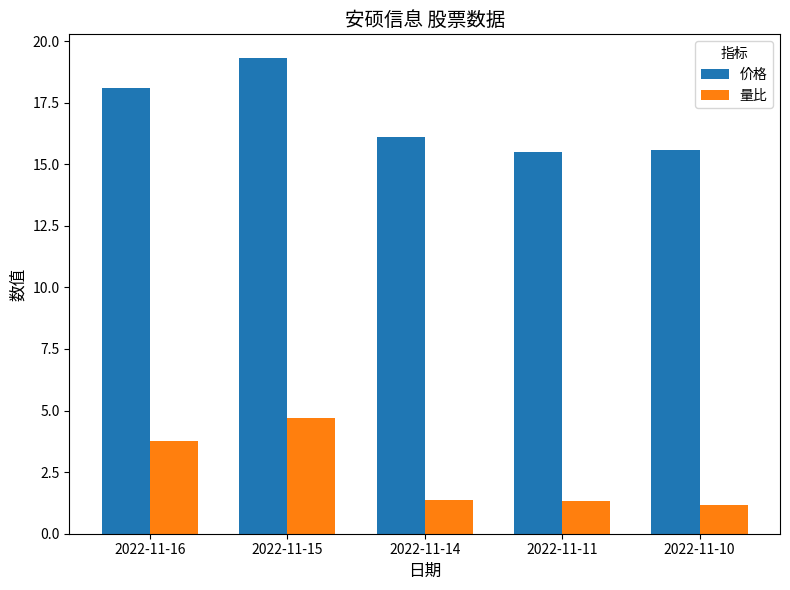

What is the sum of all 价格 values?

84.6